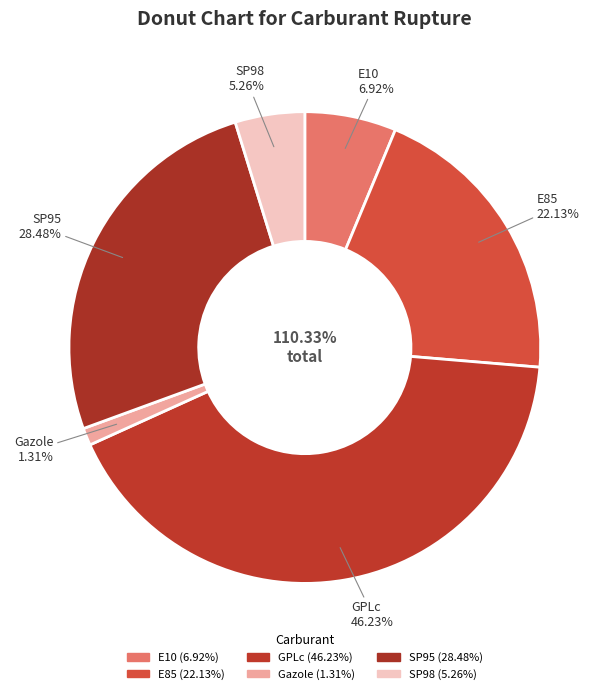

How many slices are in this pie chart?

6